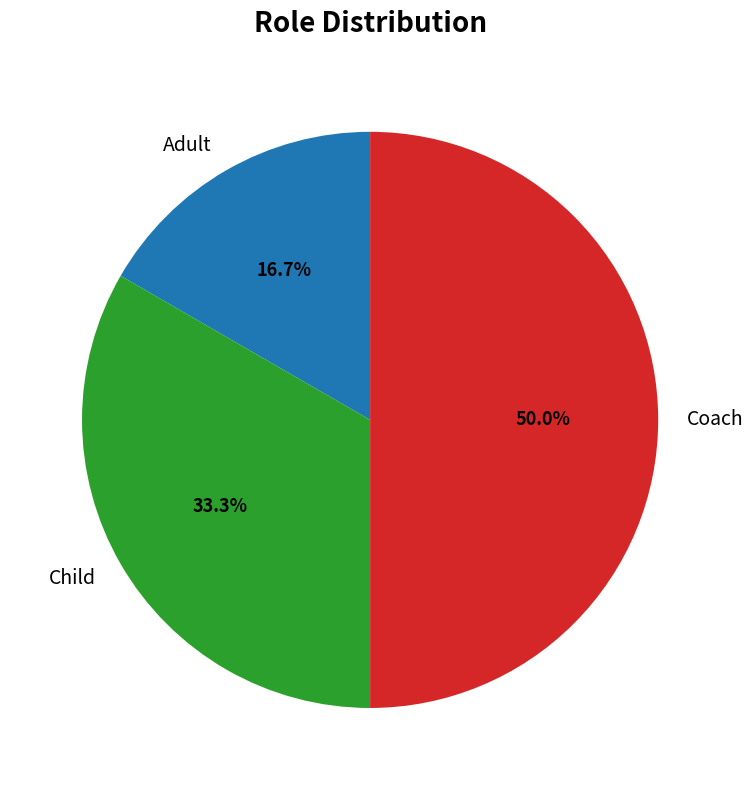

True or false: Adult accounts for 17% of the total.

True